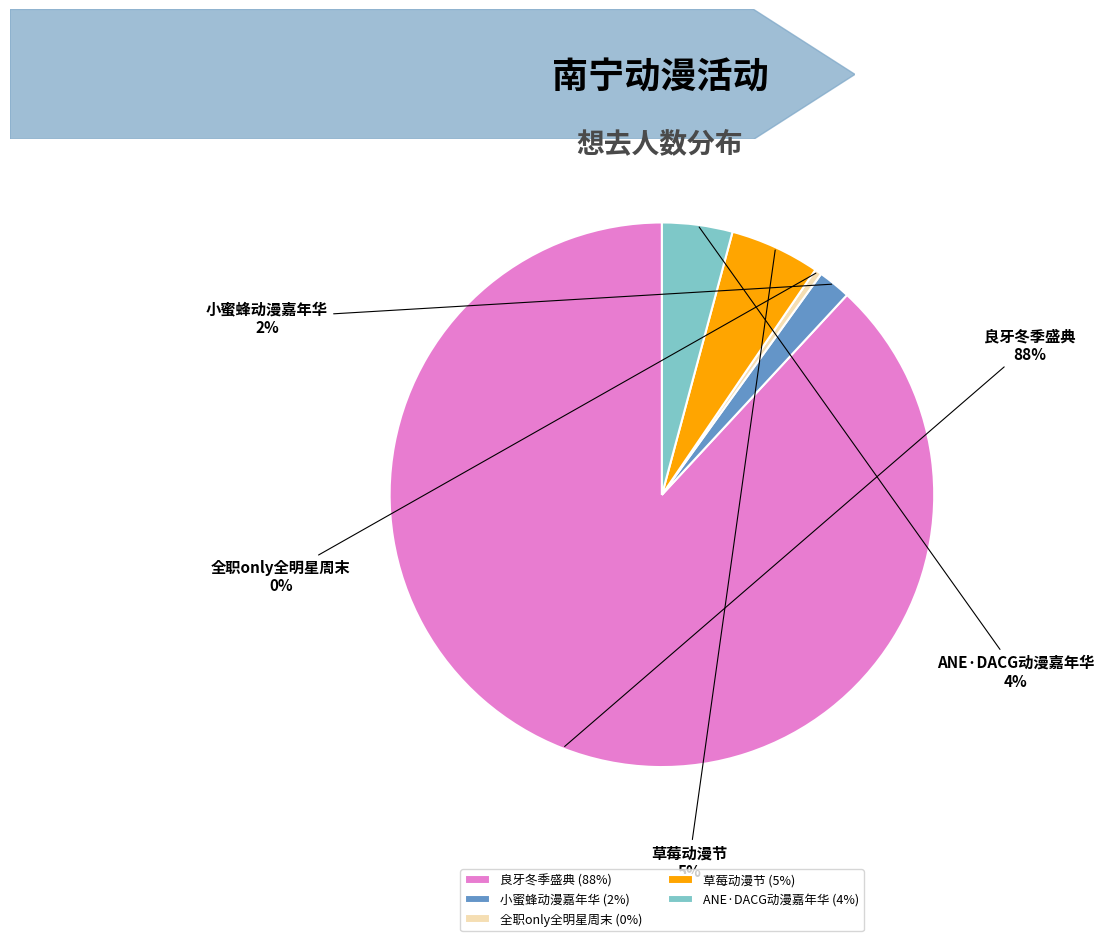

Count the number of slices in the pie.

5